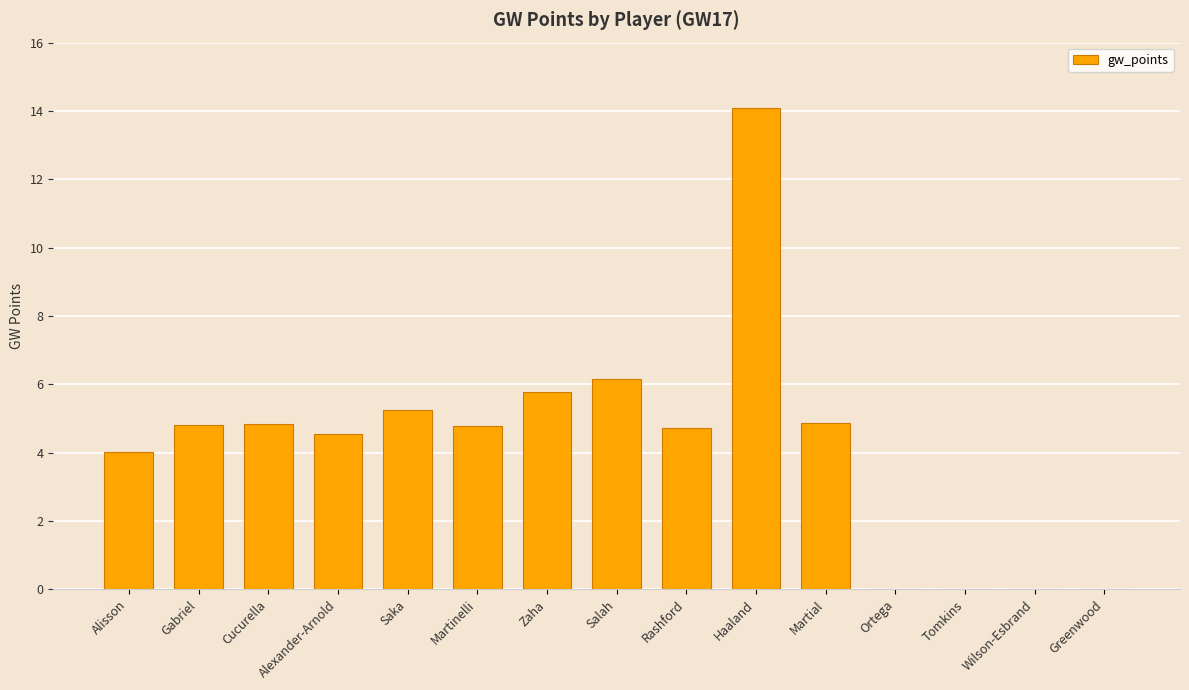

Read the value at Alisson.

4.0